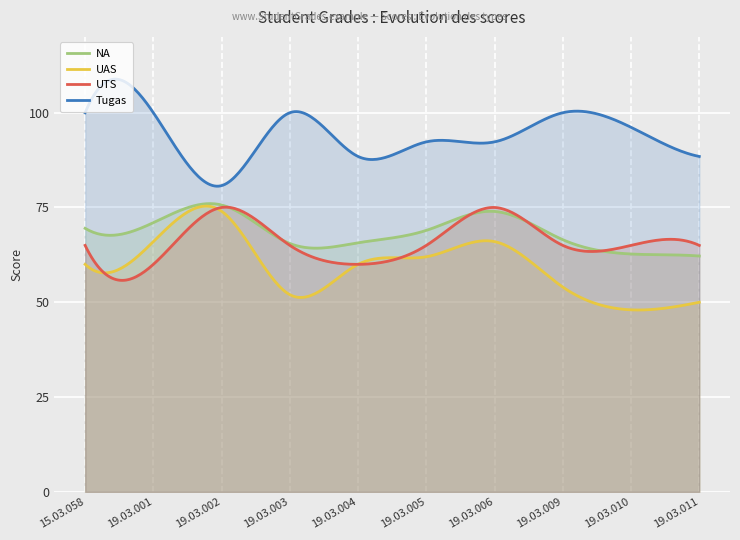

The UAS series shows 66.0 at 19.03.006. True or false?

True